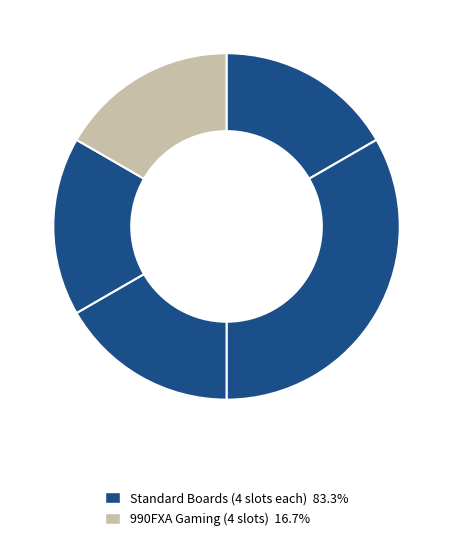

How many slices are in this pie chart?

5